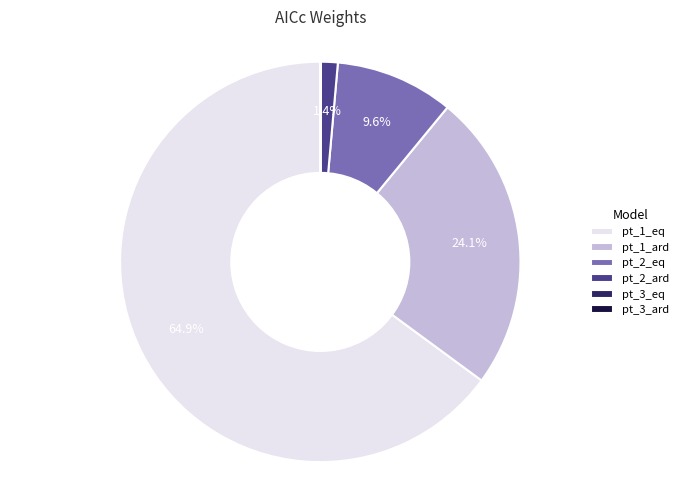

Is there a majority slice in this chart?

Yes